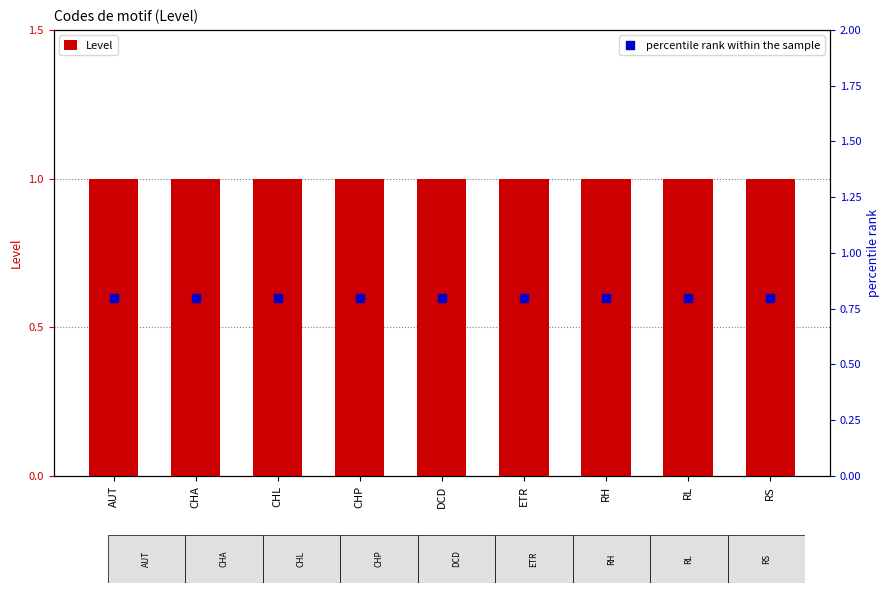

Which series has the largest Y range (max minus min)?

Level